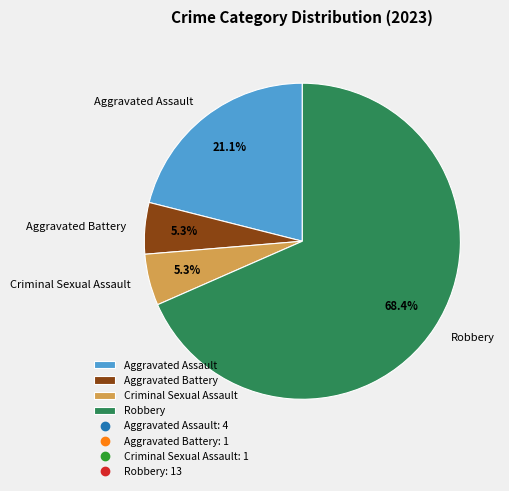

True or false: Aggravated Assault accounts for 21% of the total.

True